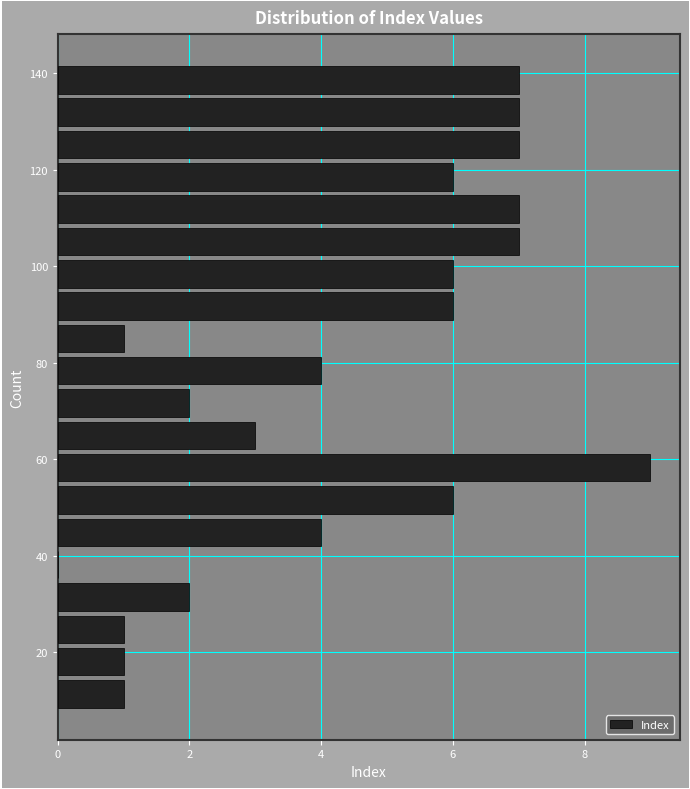

Read against the y-axis, roughly where is the centre of the longest bar?

58